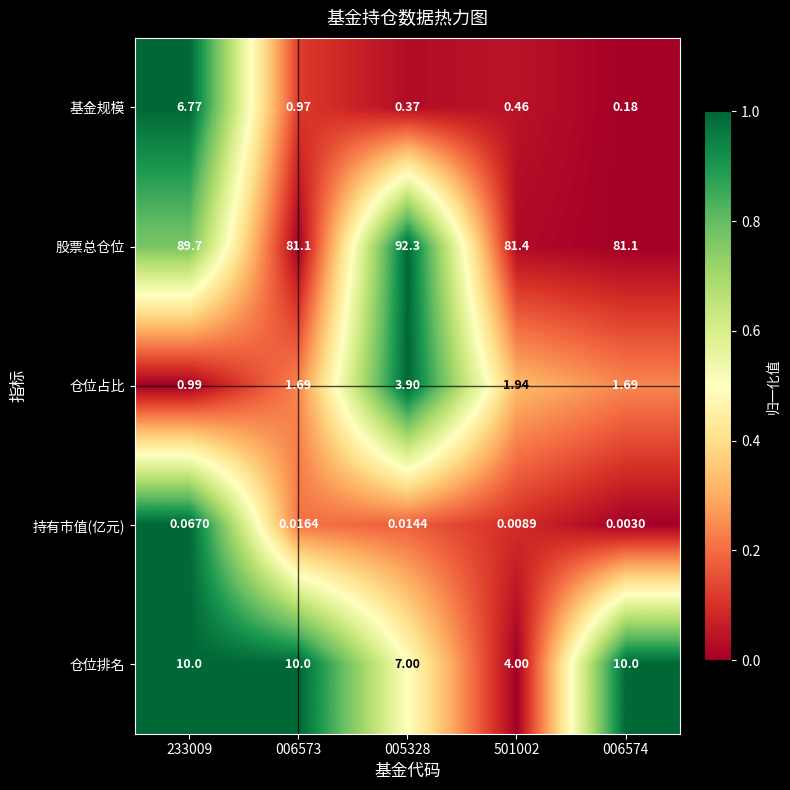

Rank the series at 006574 from highest to lowest value.

股票总仓位, 仓位排名, 仓位占比, 基金规模, 持有市值(亿元)